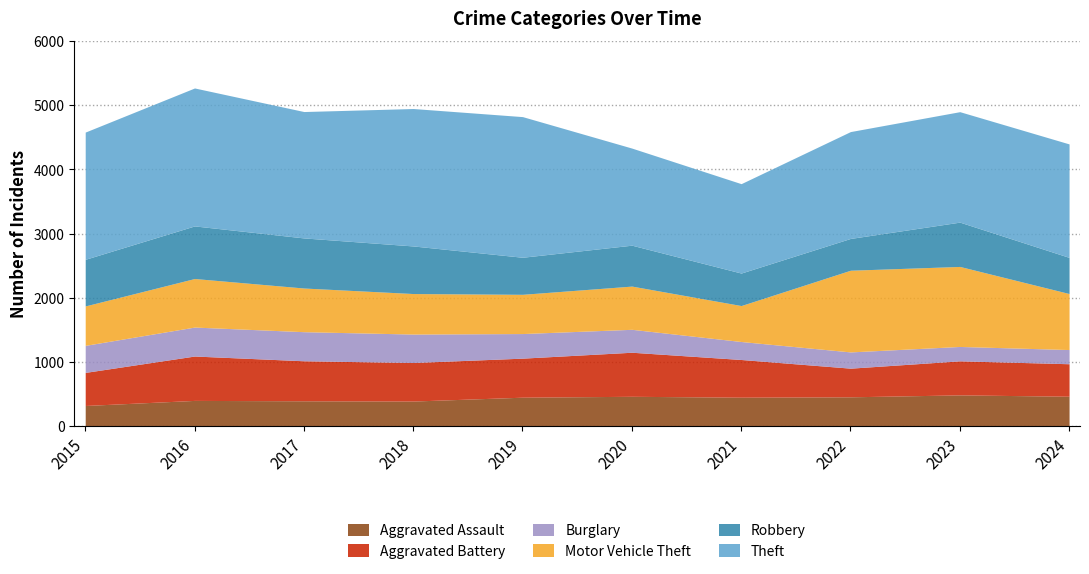

At which label is Robbery closest to 657?

2020